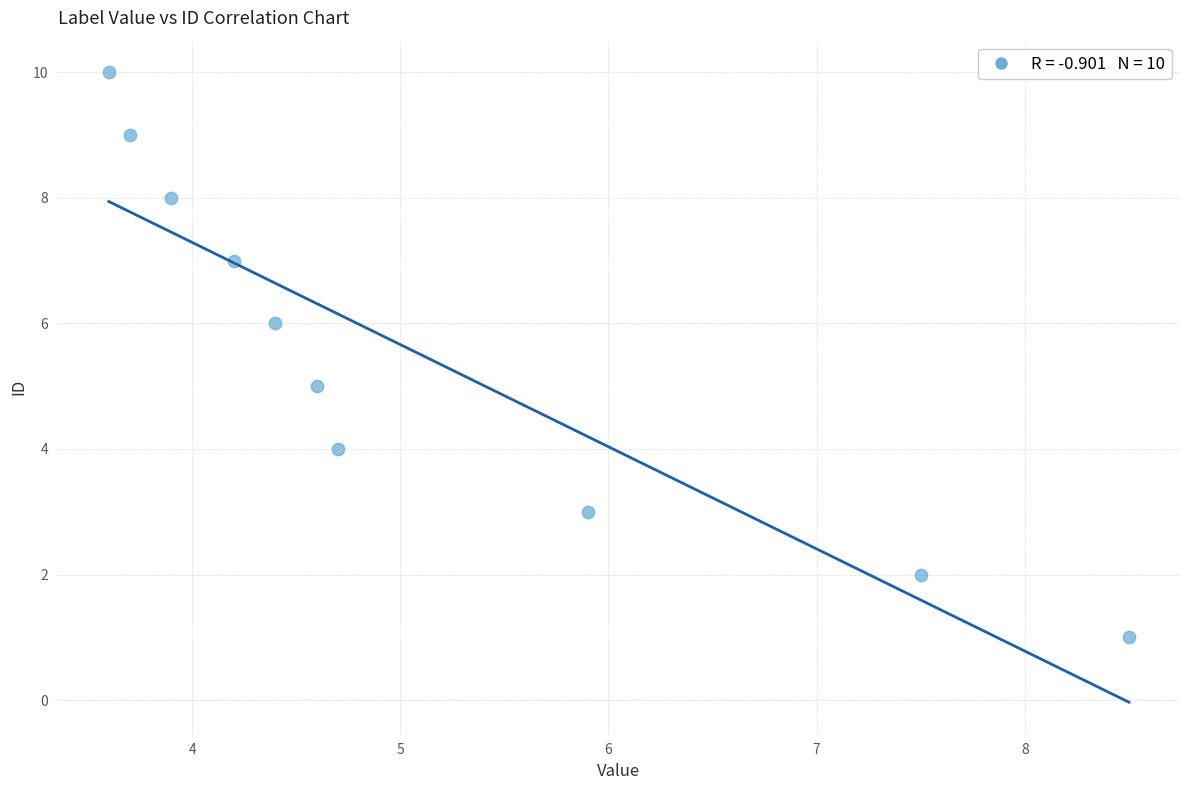

What is the range of Y values (max minus min)?

9